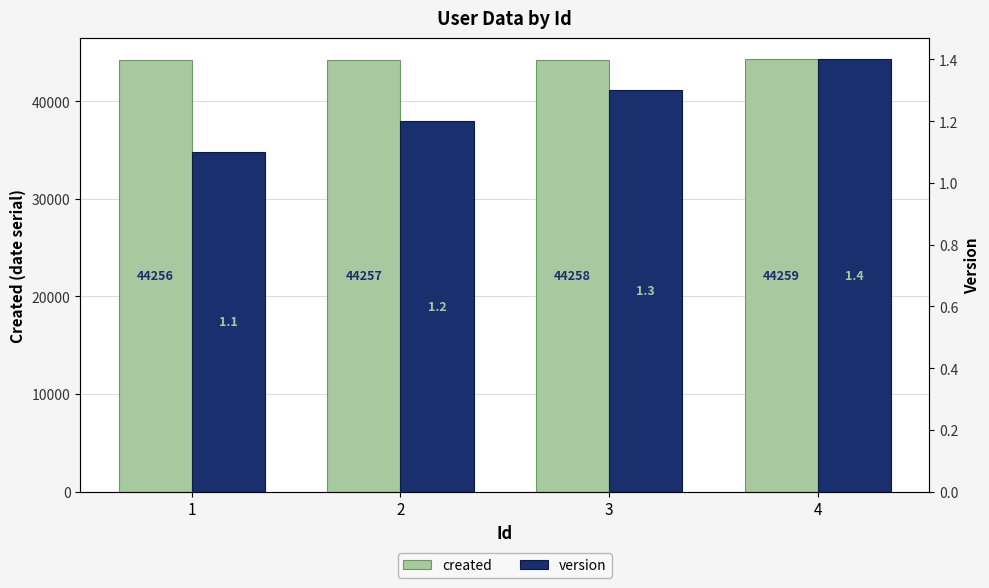

What is the smallest value displayed?

1.1